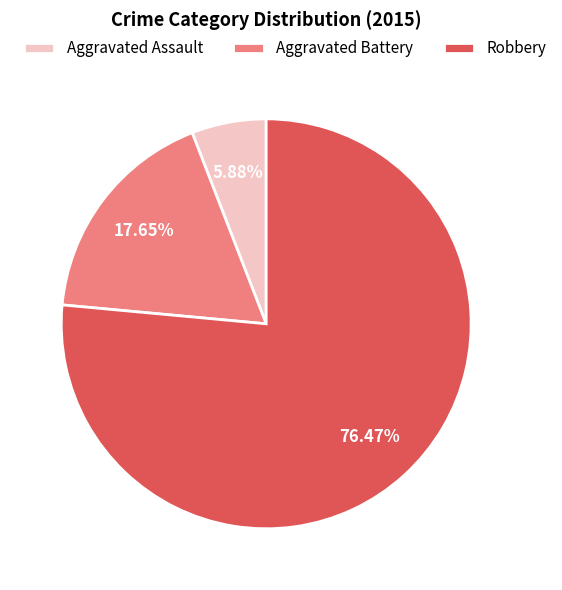

What portion of the pie excludes Robbery?

23.5%